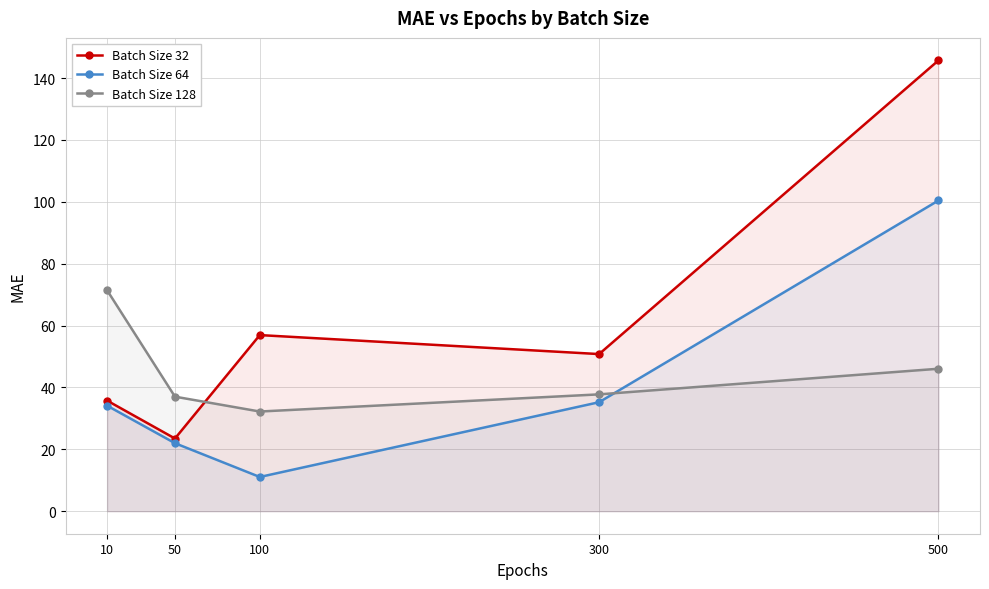

Where is the first local minimum for Batch Size 32?

50